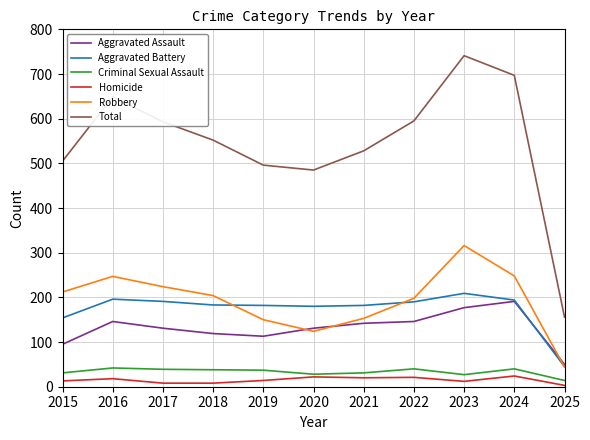

What is the highest value of the Criminal Sexual Assault series?

42